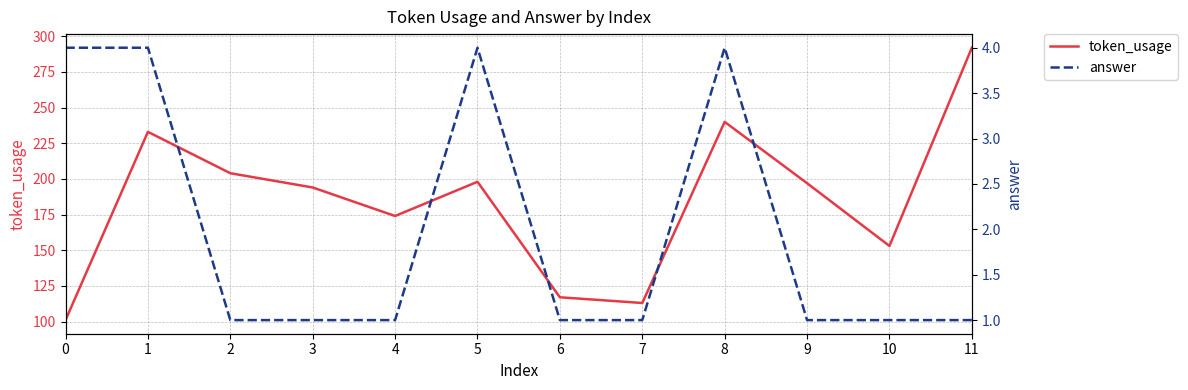

What is the value of the answer point at the 3rd from the left?

1